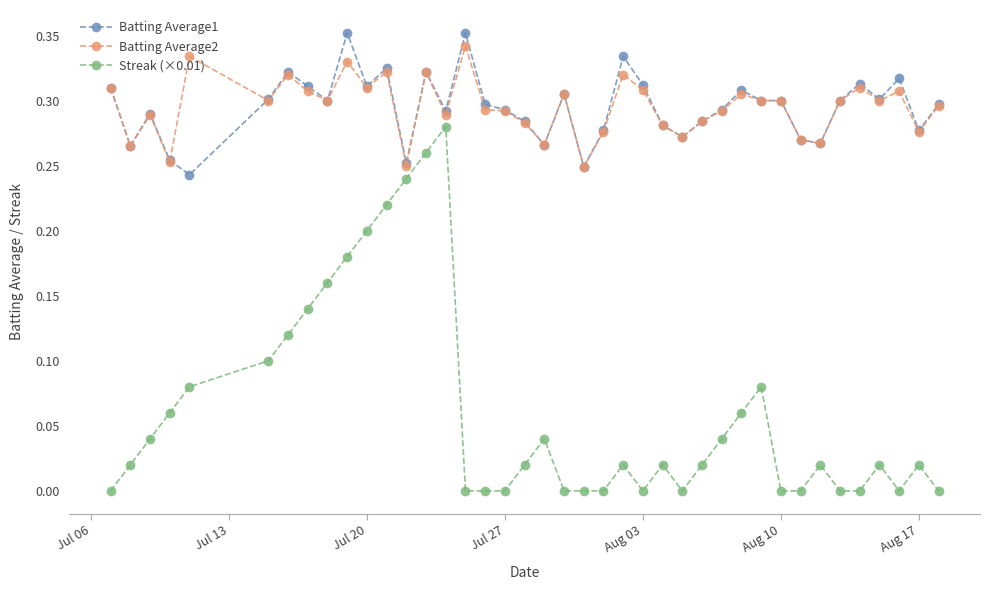

True or false: Batting Average1 and Streak (×0.01) cross at least once.

False